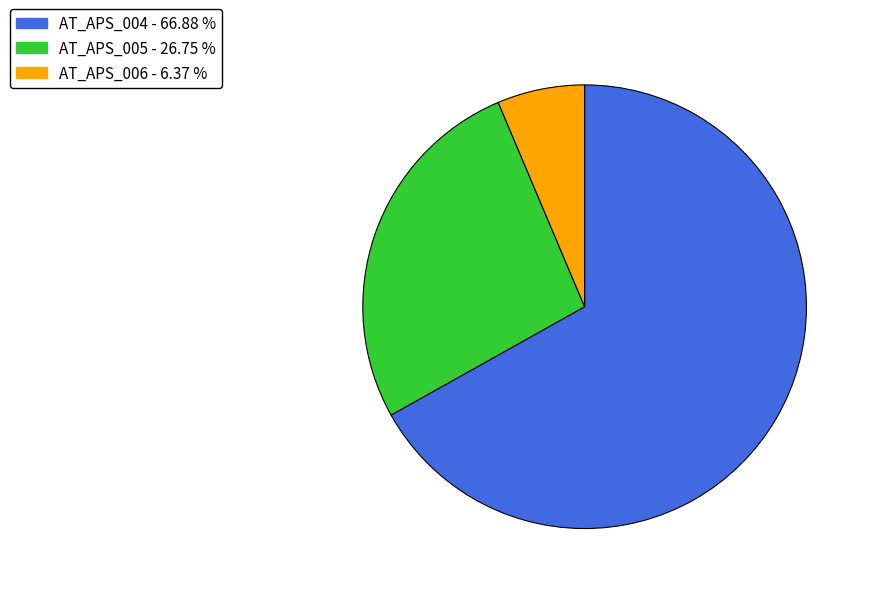

Rank the categories by value from highest to lowest.

AT_APS_004, AT_APS_005, AT_APS_006